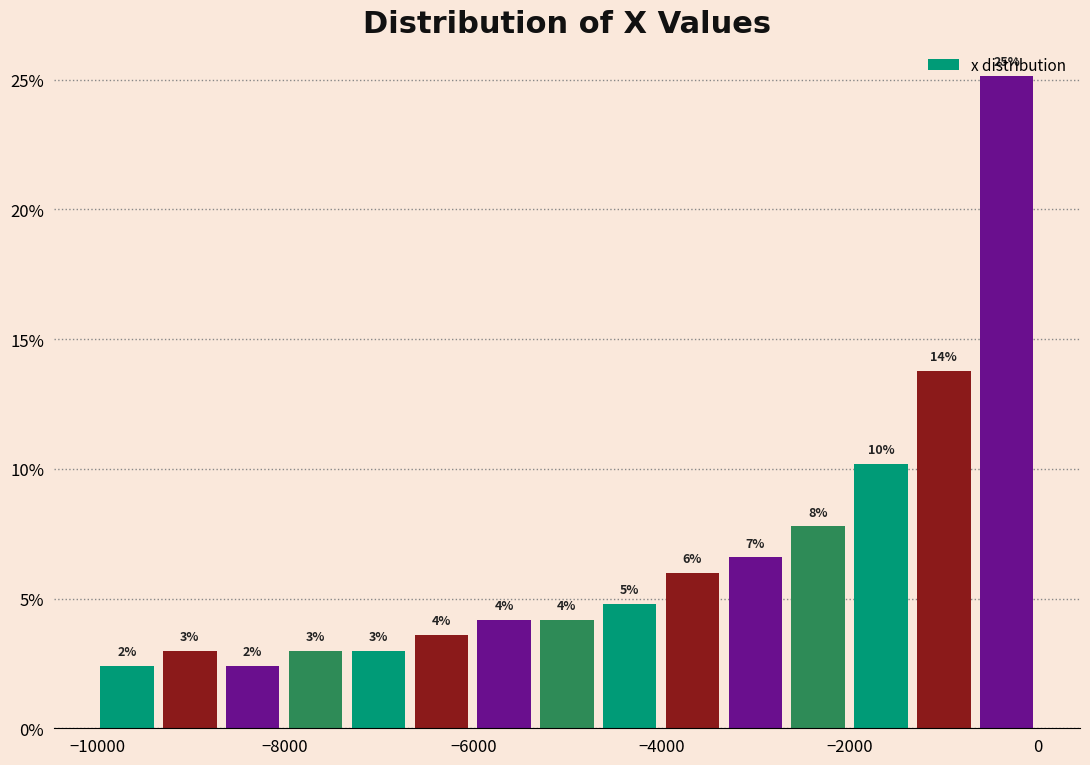

Read against the x-axis, roughly where is the centre of the tallest bar?

-400